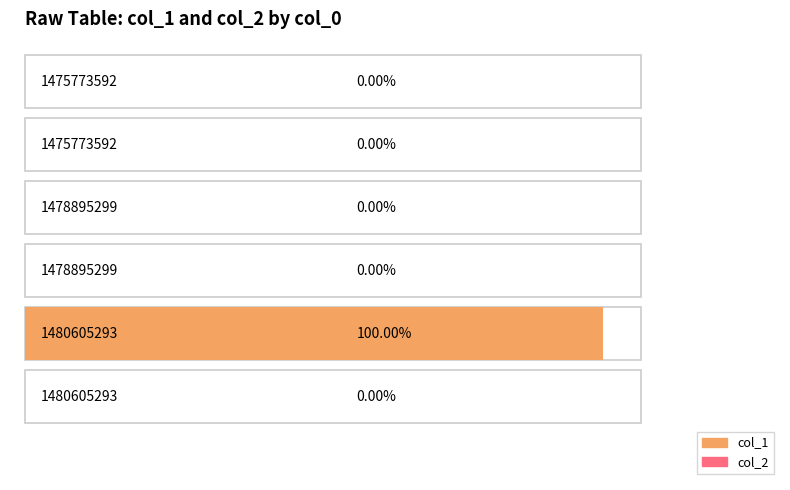

At how many categories does at least one series exceed 0?

1